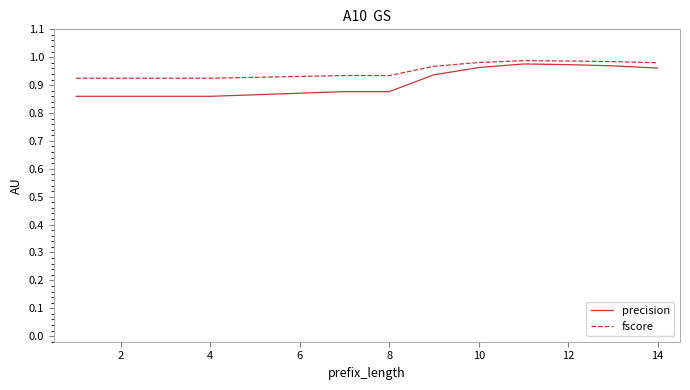

Which series has the widest spread of values?

precision